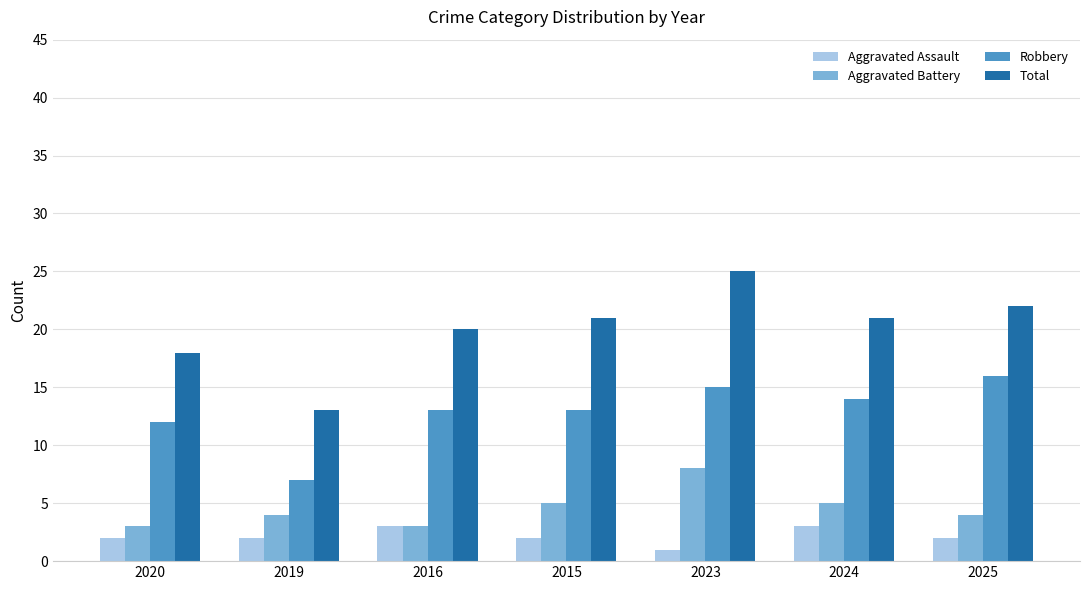

True or false: Robbery has a value of 6 at 2024.

False